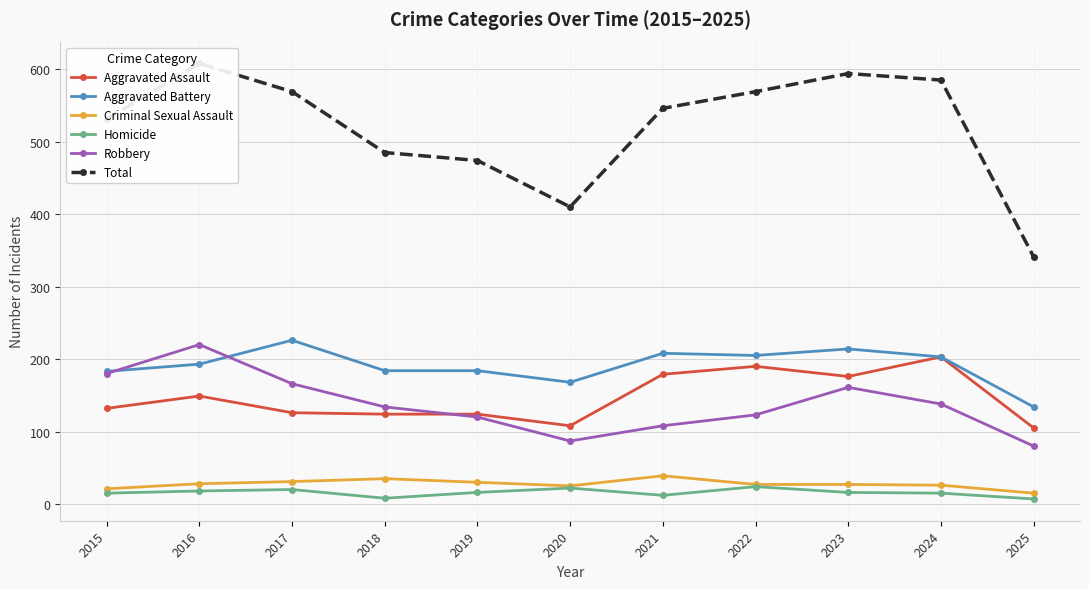

Which series has the largest total across all categories?

Total